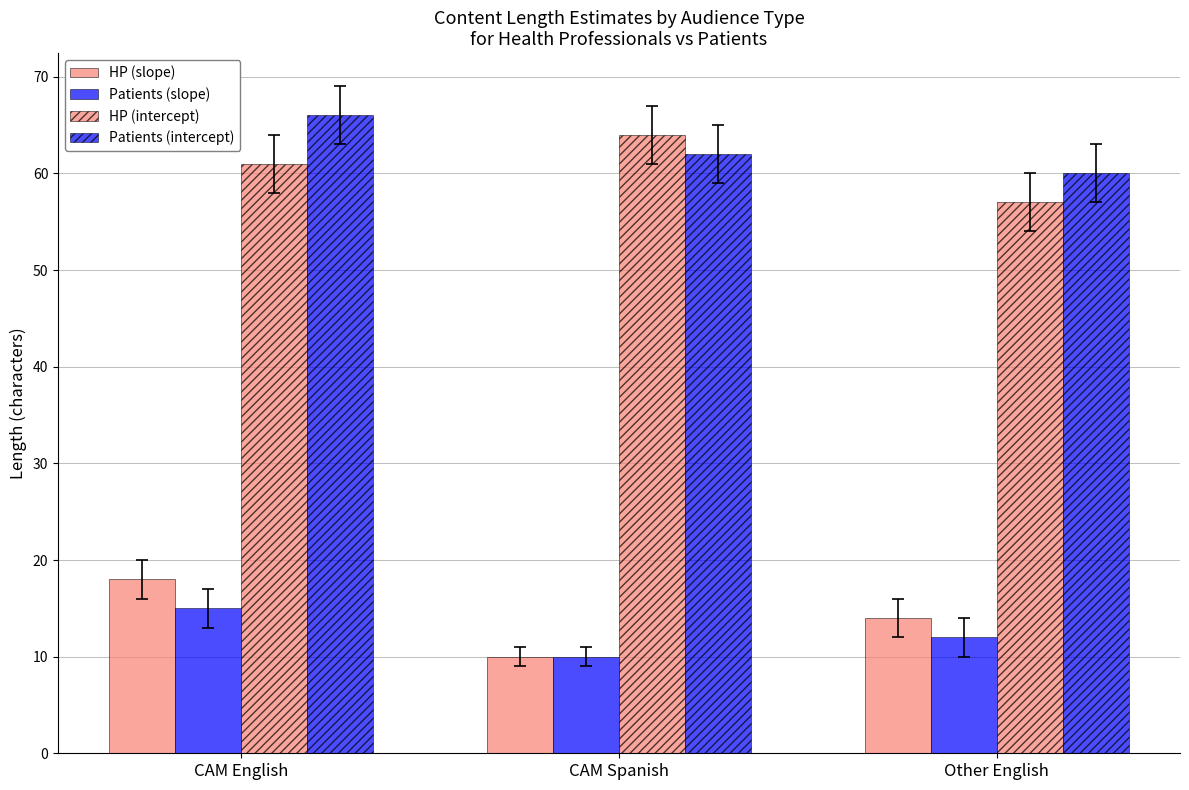

Reading left to right, list all the values displayed in this chart.

HP (slope): 18	10	14
Patients (slope): 15	10	12
HP (intercept): 61	64	57
Patients (intercept): 66	62	60